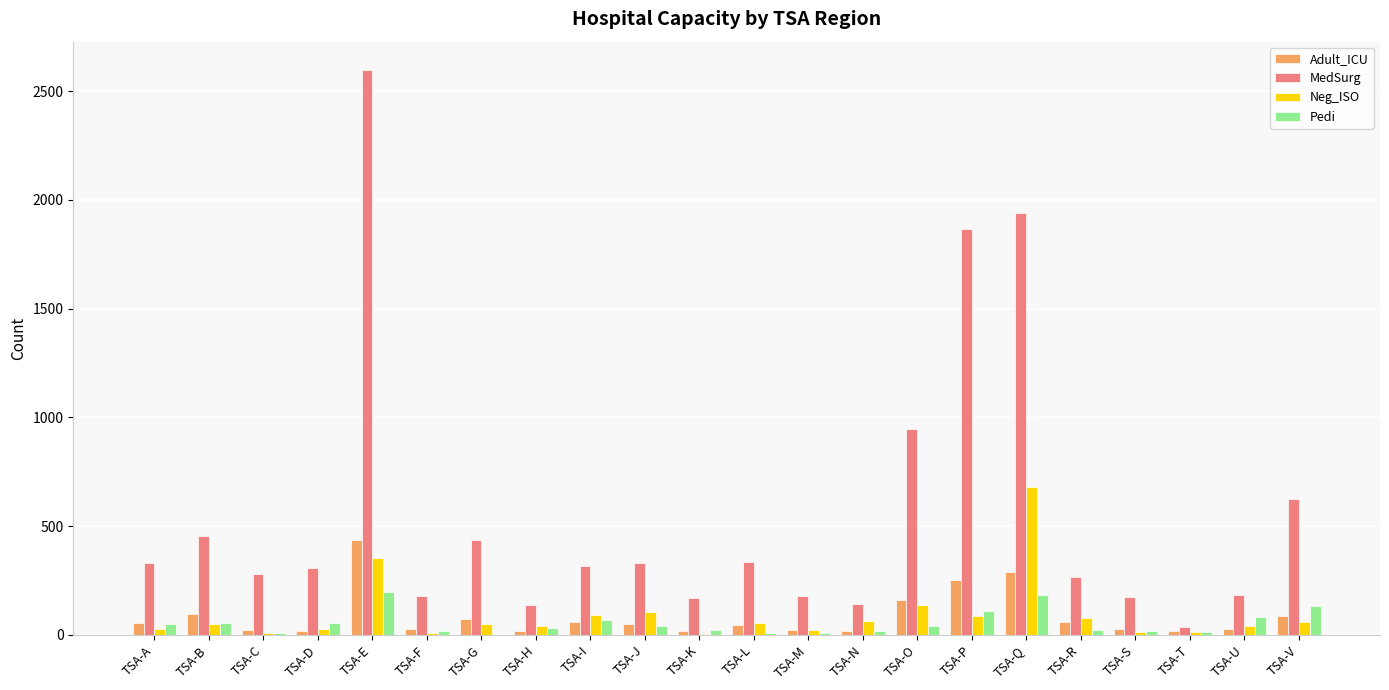

The value of Pedi at TSA-G is 0. True or false?

True